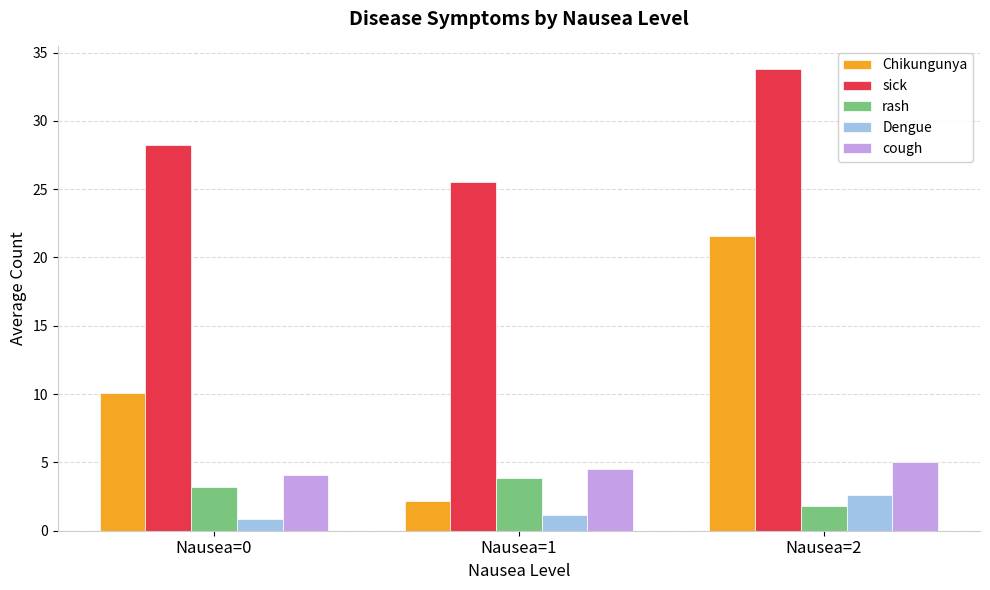

How many values in the sick series exceed 28?

2